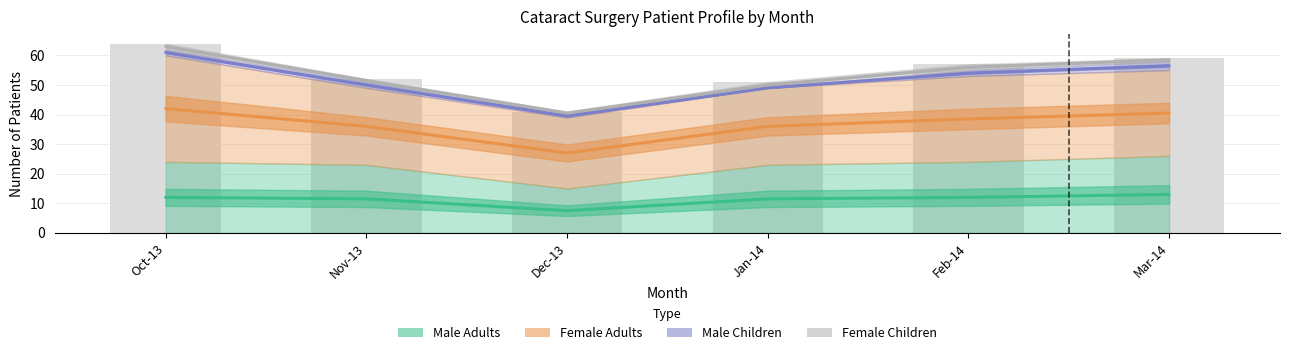

How many values in Male Children are above zero?

5